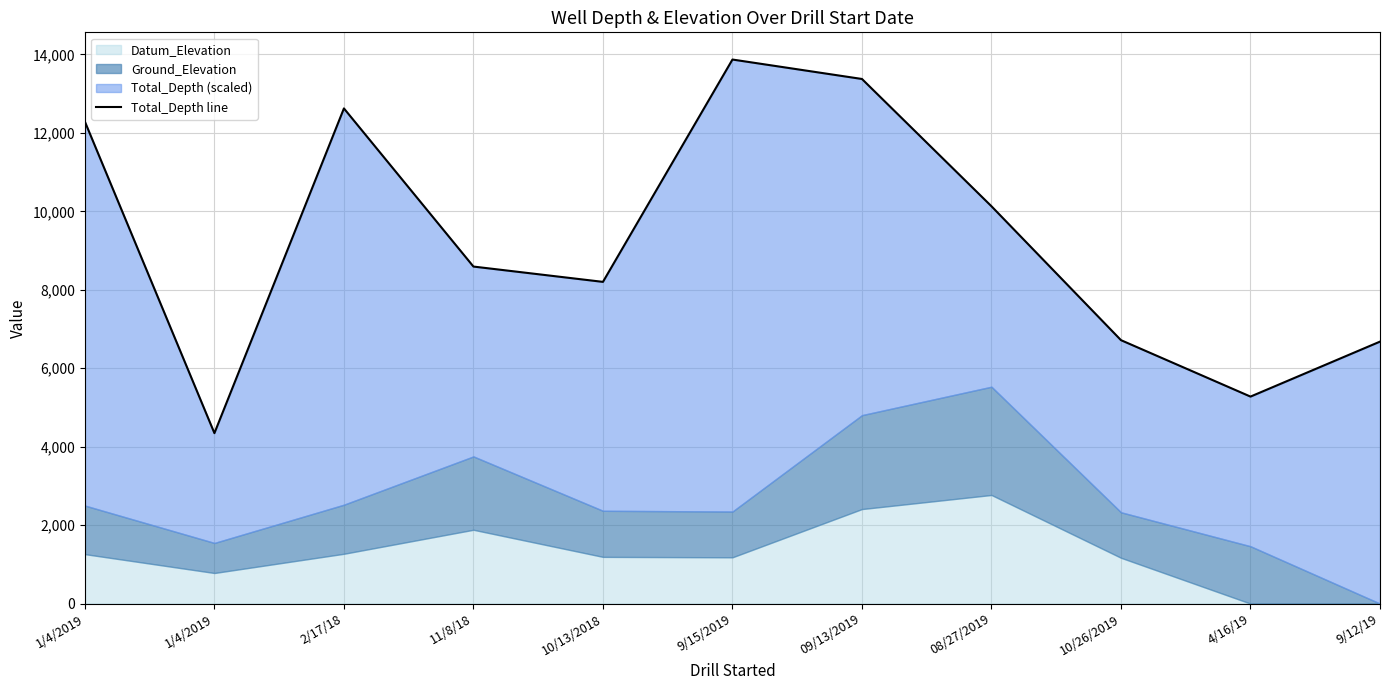

What is the difference between the values at 1/4/2019 and 11/8/18?

3693.0